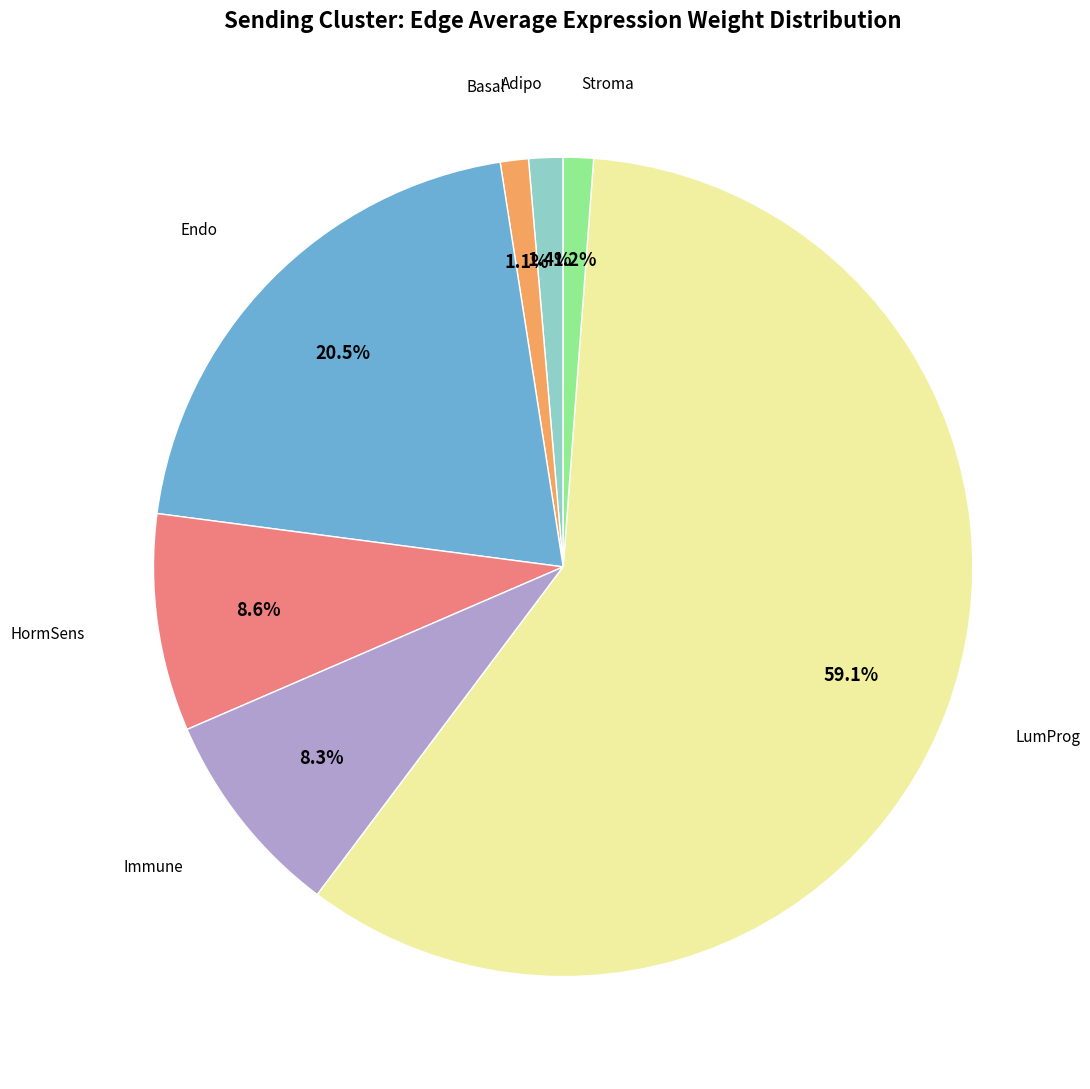

To the nearest percent, what is the average slice percentage?

14%